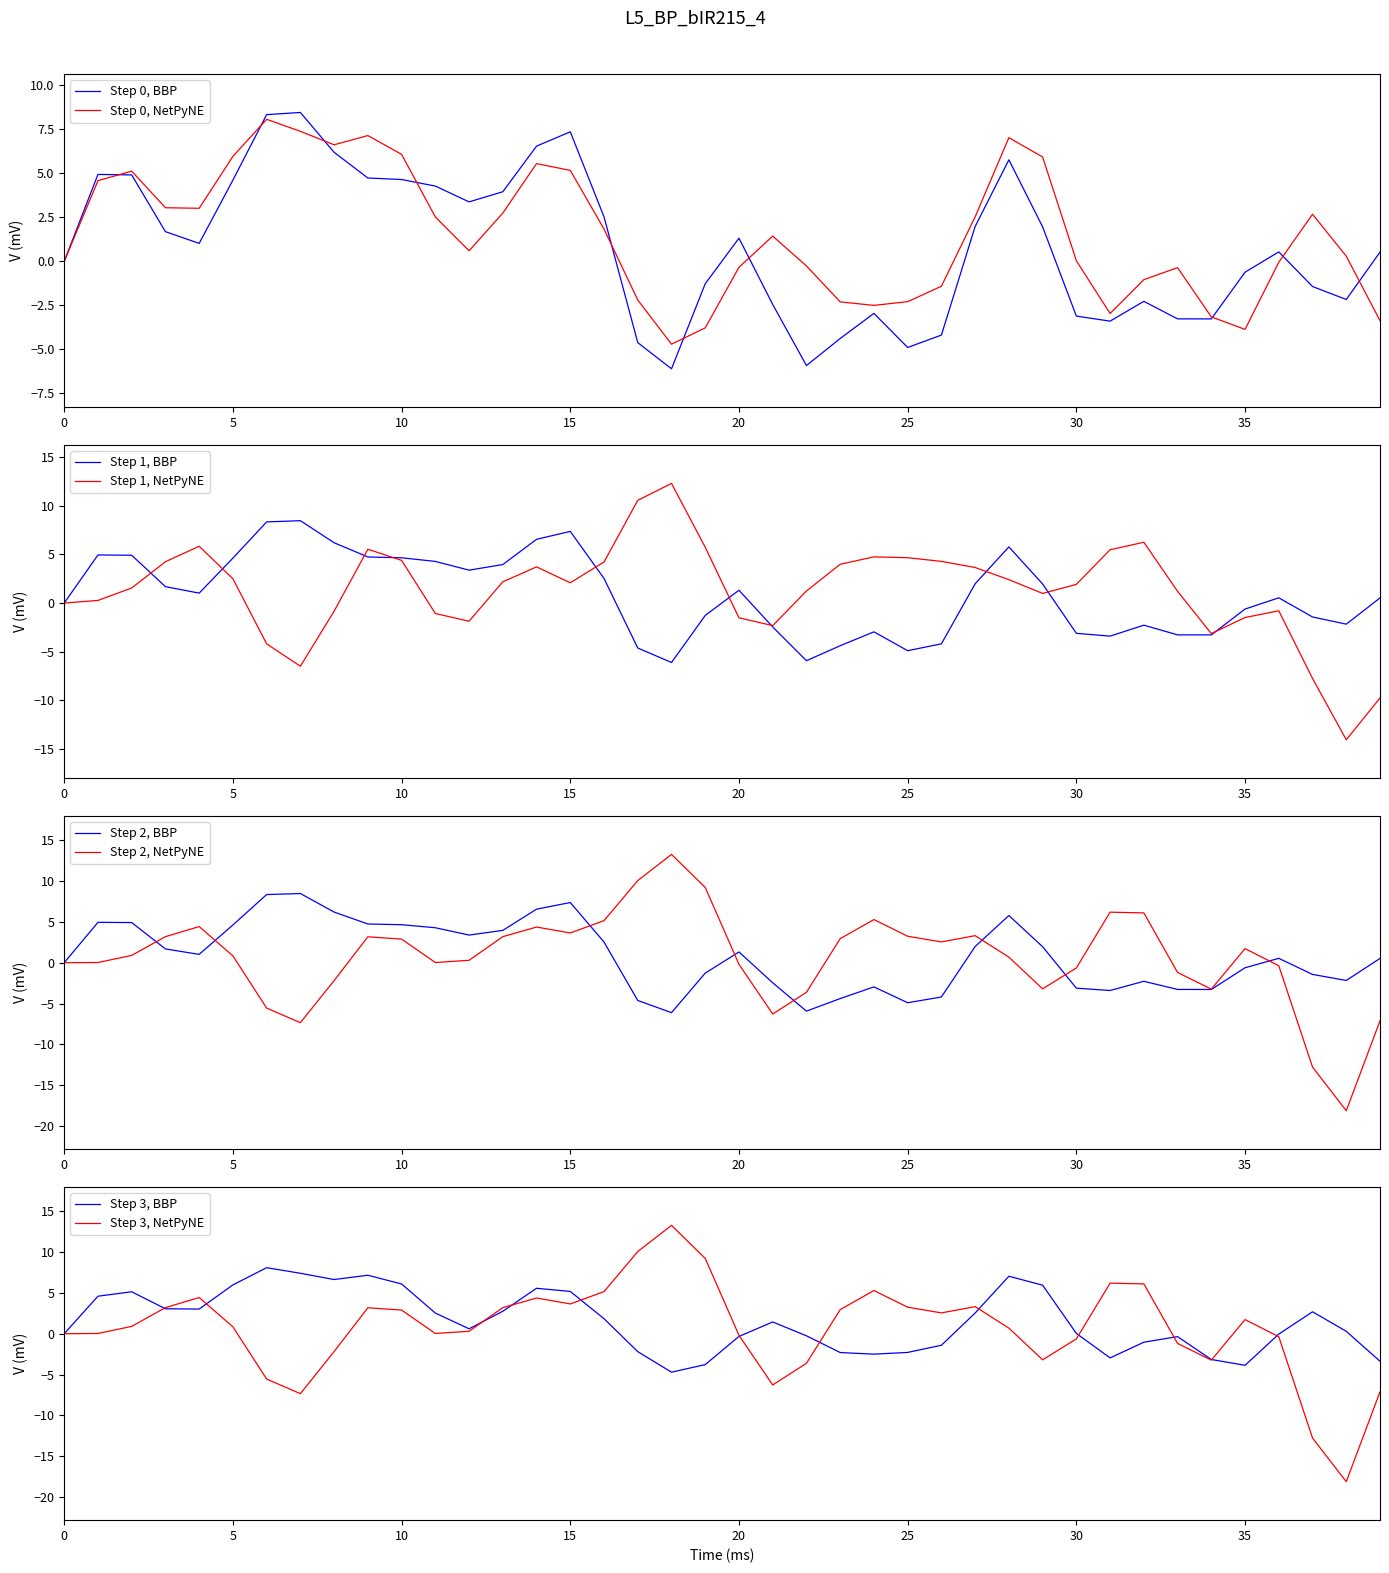

True or false: P7 and P8 intersect in this chart.

True